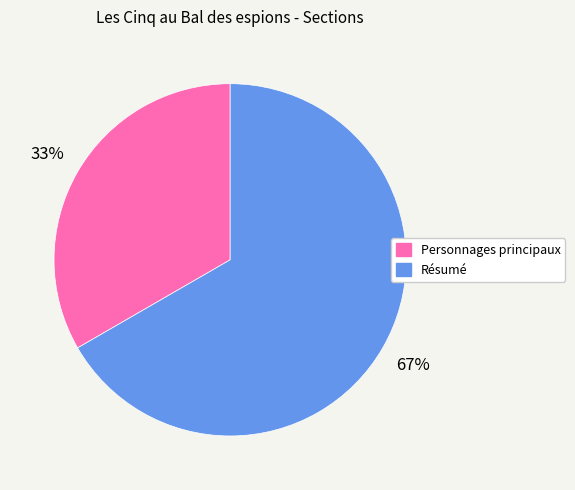

Is Résumé the majority of the pie?

Yes